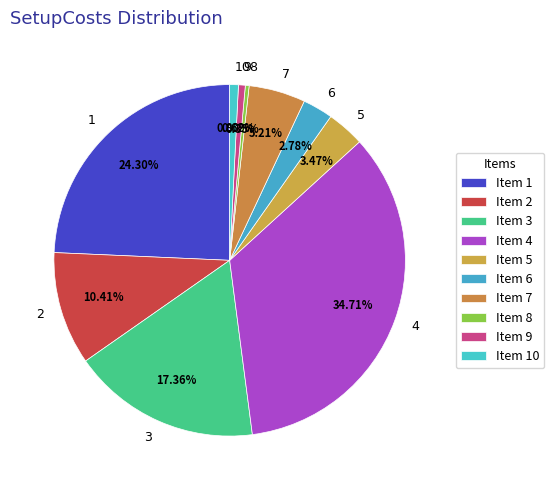

Which has a higher value, 7 or 9?

7